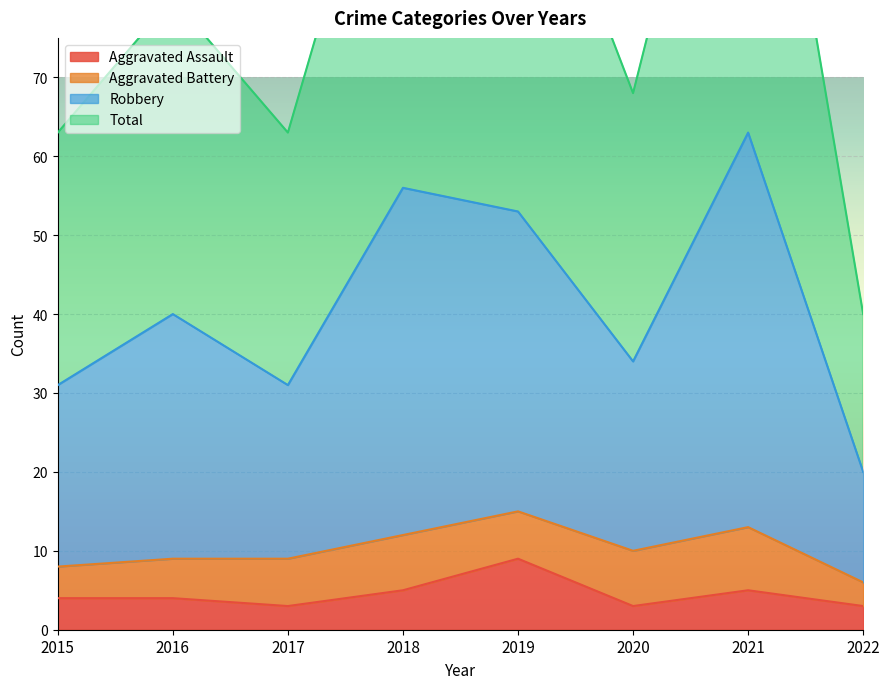

What is the highest value of the Aggravated Assault series?

9